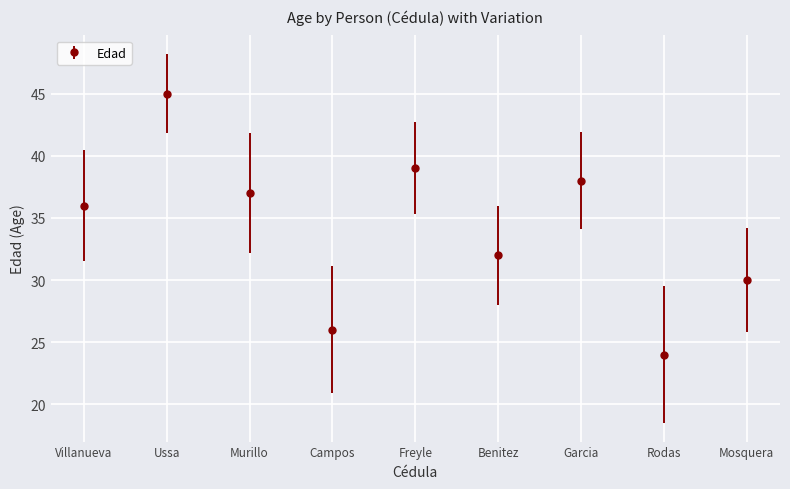

Is it true that the value at Freyle is 18?

False